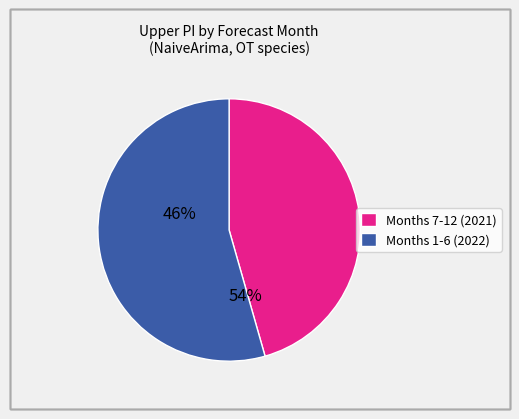

Does any single category account for the majority?

Yes